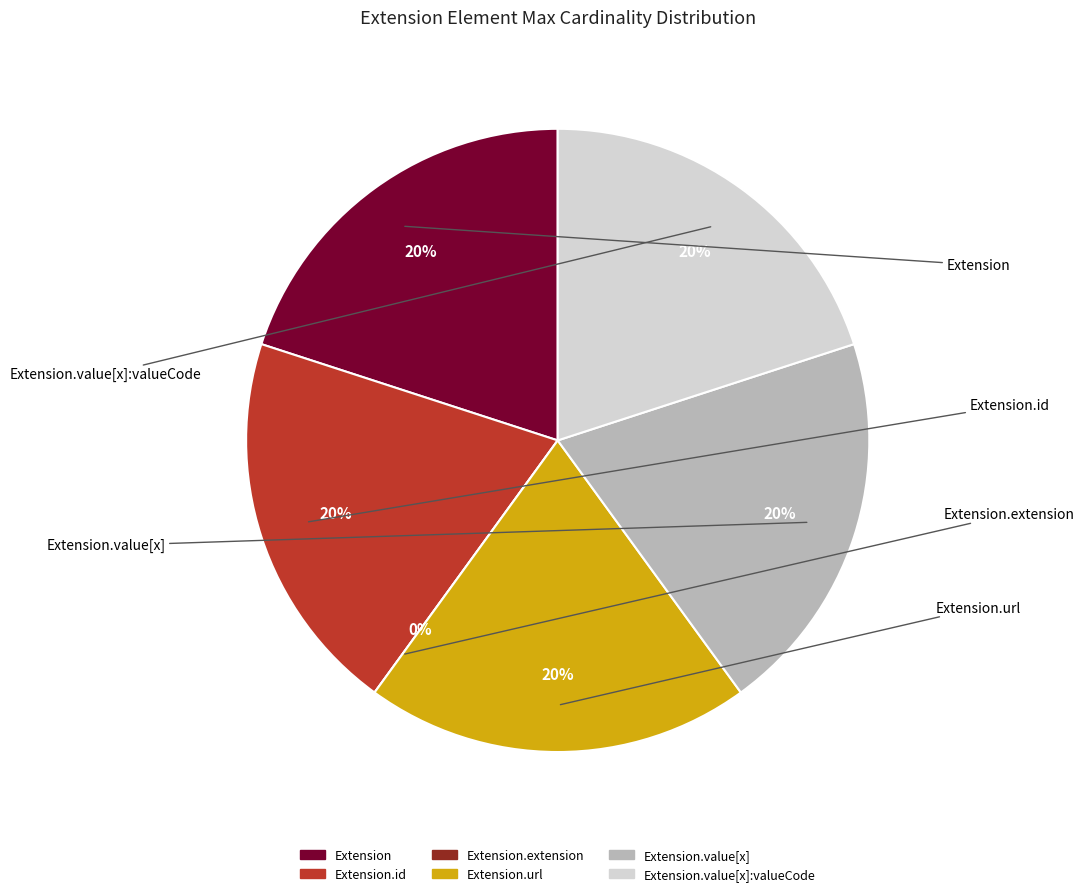

Count the number of slices in the pie.

6